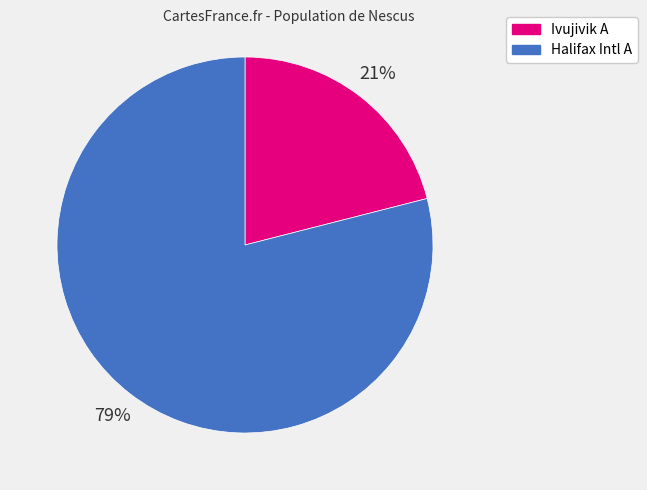

To the nearest percent, what portion does Ivujivik A represent?

21%